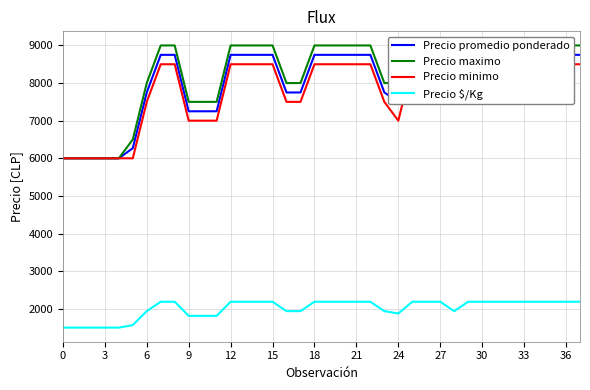

The Precio $/Kg series shows 2188 at 33. True or false?

True